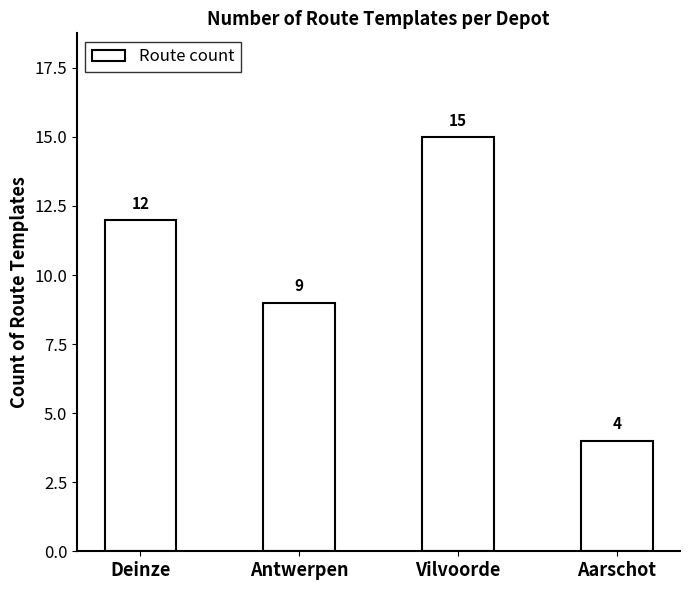

How many bars are there in total?

4